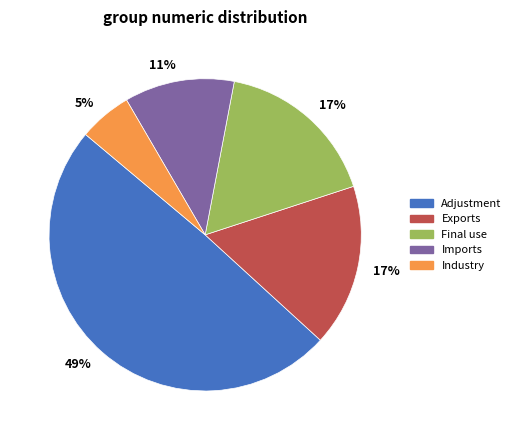

To the nearest percent, what is the combined percentage of Final use and Imports?

28%